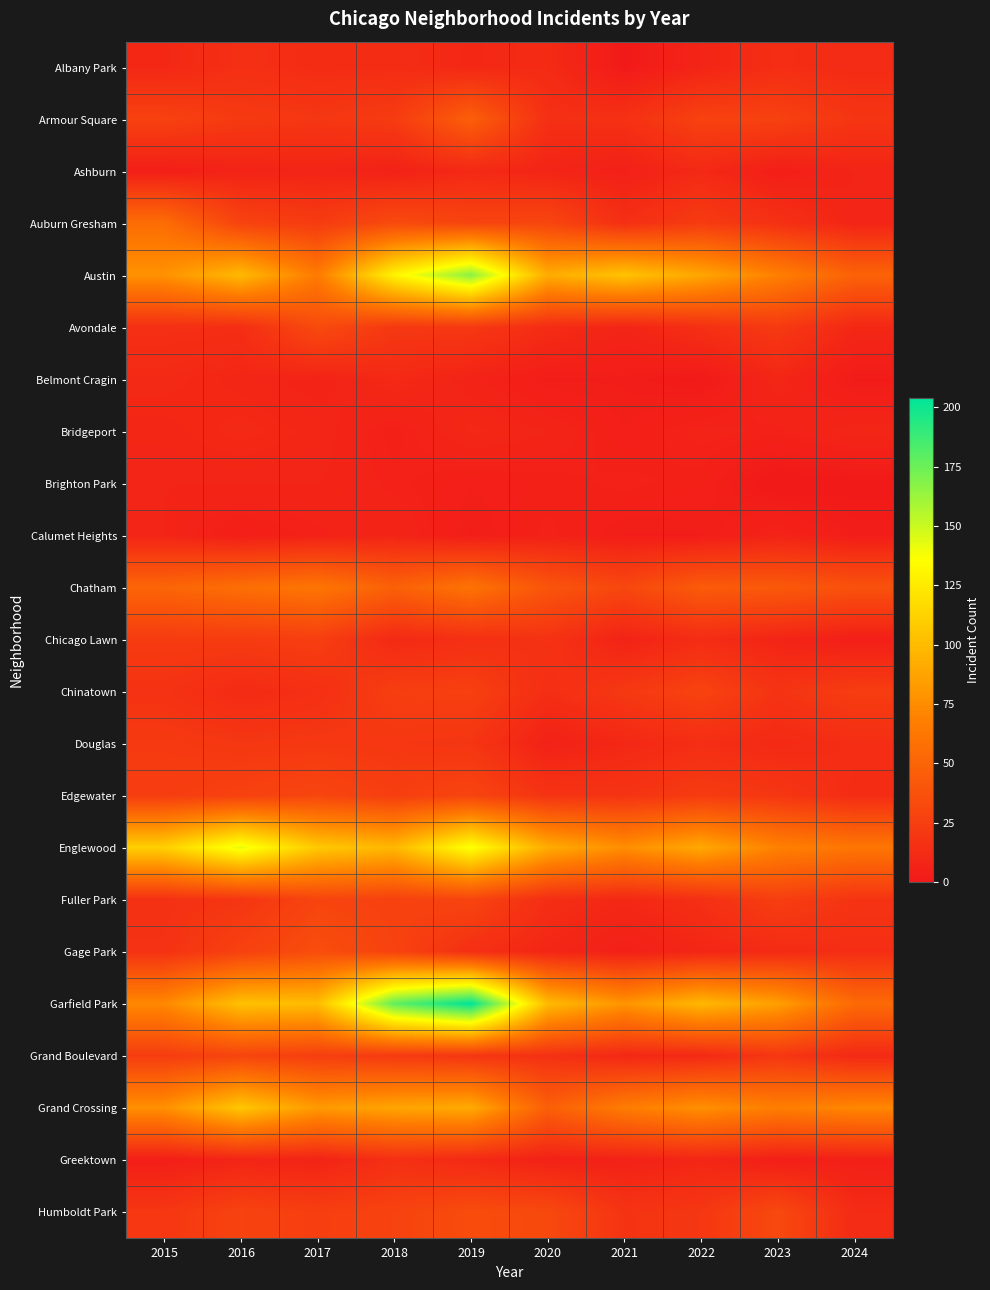

Reading left to right, extract all data points from this chart.

Albany Park: 2015=10	2016=15	2017=13	2018=13	2019=10	2020=12	2021=1	2022=8	2023=14	2024=12
Armour Square: 2015=27	2016=22	2017=20	2018=23	2019=47	2020=15	2021=16	2022=27	2023=27	2024=19
Ashburn: 2015=4	2016=7	2017=8	2018=6	2019=11	2020=8	2021=5	2022=11	2023=4	2024=8
Auburn Gresham: 2015=56	2016=28	2017=23	2018=33	2019=29	2020=30	2021=15	2022=23	2023=16	2024=8
Austin: 2015=78	2016=99	2017=65	2018=130	2019=167	2020=92	2021=104	2022=89	2023=68	2024=49
Avondale: 2015=15	2016=14	2017=33	2018=21	2019=21	2020=13	2021=8	2022=15	2023=22	2024=10
Belmont Cragin: 2015=11	2016=9	2017=7	2018=11	2019=7	2020=3	2021=3	2022=1	2023=9	2024=2
Bridgeport: 2015=9	2016=11	2017=9	2018=5	2019=10	2020=8	2021=4	2022=7	2023=6	2024=9
Brighton Park: 2015=8	2016=8	2017=8	2018=6	2019=4	2020=5	2021=6	2022=5	2023=0	2024=1
Calumet Heights: 2015=8	2016=4	2017=6	2018=8	2019=3	2020=6	2021=3	2022=3	2023=7	2024=3
Chatham: 2015=51	2016=57	2017=62	2018=48	2019=60	2020=40	2021=31	2022=44	2023=43	2024=38
Chicago Lawn: 2015=23	2016=23	2017=25	2018=11	2019=15	2020=17	2021=7	2022=13	2023=8	2024=4
Chinatown: 2015=17	2016=12	2017=15	2018=25	2019=26	2020=14	2021=21	2022=28	2023=18	2024=24
Douglas: 2015=22	2016=20	2017=21	2018=20	2019=19	2020=6	2021=10	2022=14	2023=11	2024=14
Edgewater: 2015=24	2016=27	2017=30	2018=25	2019=29	2020=18	2021=18	2022=23	2023=20	2024=13
Englewood: 2015=111	2016=142	2017=107	2018=98	2019=138	2020=92	2021=76	2022=90	2023=69	2024=62
Fuller Park: 2015=16	2016=19	2017=29	2018=27	2019=29	2020=14	2021=10	2022=15	2023=25	2024=18
Gage Park: 2015=17	2016=27	2017=35	2018=28	2019=15	2020=9	2021=5	2022=9	2023=12	2024=14
Garfield Park: 2015=73	2016=103	2017=101	2018=178	2019=204	2020=100	2021=79	2022=98	2023=85	2024=54
Grand Boulevard: 2015=24	2016=29	2017=25	2018=22	2019=19	2020=16	2021=10	2022=11	2023=20	2024=11
Grand Crossing: 2015=77	2016=106	2017=82	2018=88	2019=91	2020=47	2021=66	2022=77	2023=67	2024=72
Greektown: 2015=4	2016=8	2017=7	2018=15	2019=11	2020=6	2021=6	2022=9	2023=4	2024=5
Humboldt Park: 2015=20	2016=28	2017=25	2018=28	2019=34	2020=32	2021=18	2022=20	2023=32	2024=12